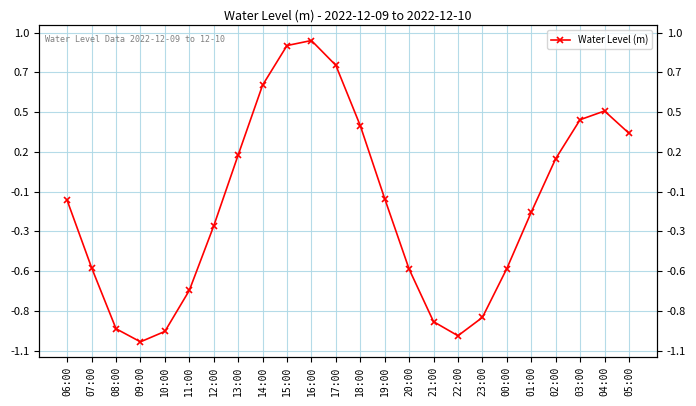

What is the label of the 3rd point from the right?

03:00